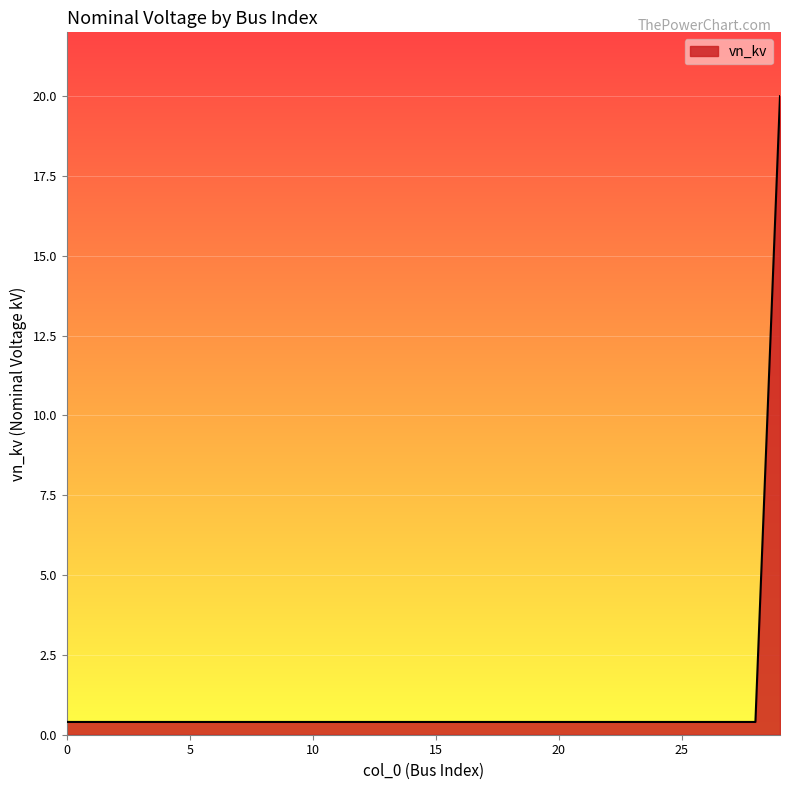

What is the difference between the maximum and minimum values?

19.6